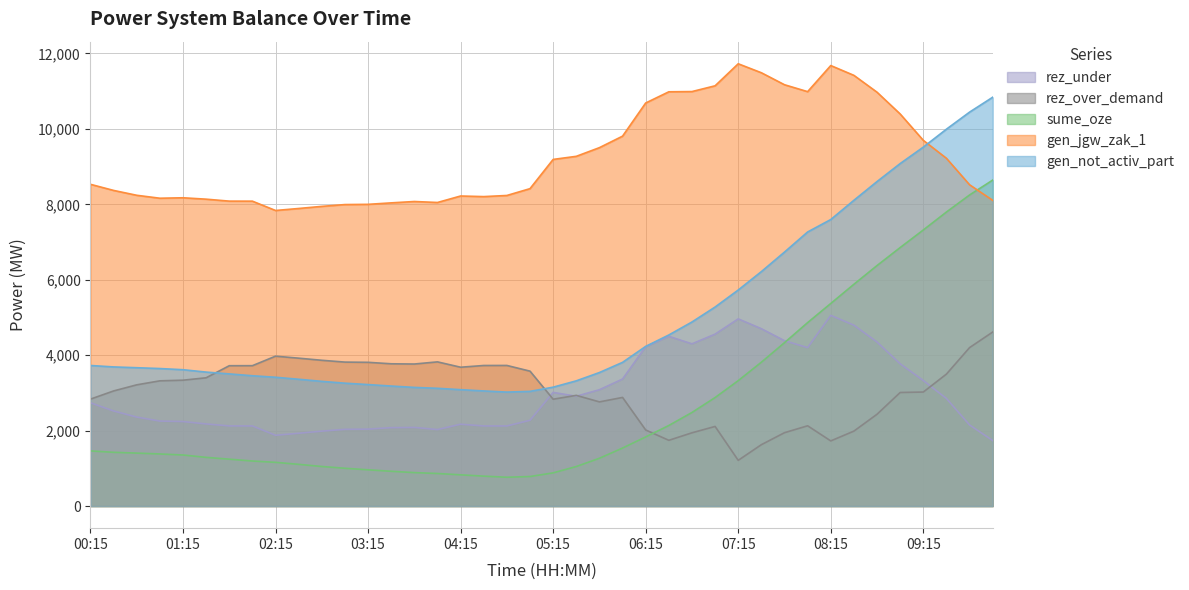

Rank the categories by rez_under value from lowest to highest.

10:00, 02:15, 02:30, 02:45, 04:00, 03:00, 03:15, 03:30, 03:45, 02:00, 04:30, 04:45, 01:45, 09:45, 04:15, 01:30, 01:15, 01:00, 05:00, 00:45, 00:30, 00:15, 09:30, 05:30, 05:15, 05:45, 09:15, 06:00, 09:00, 08:00, 06:15, 06:45, 08:45, 07:45, 06:30, 07:00, 07:30, 08:30, 07:15, 08:15